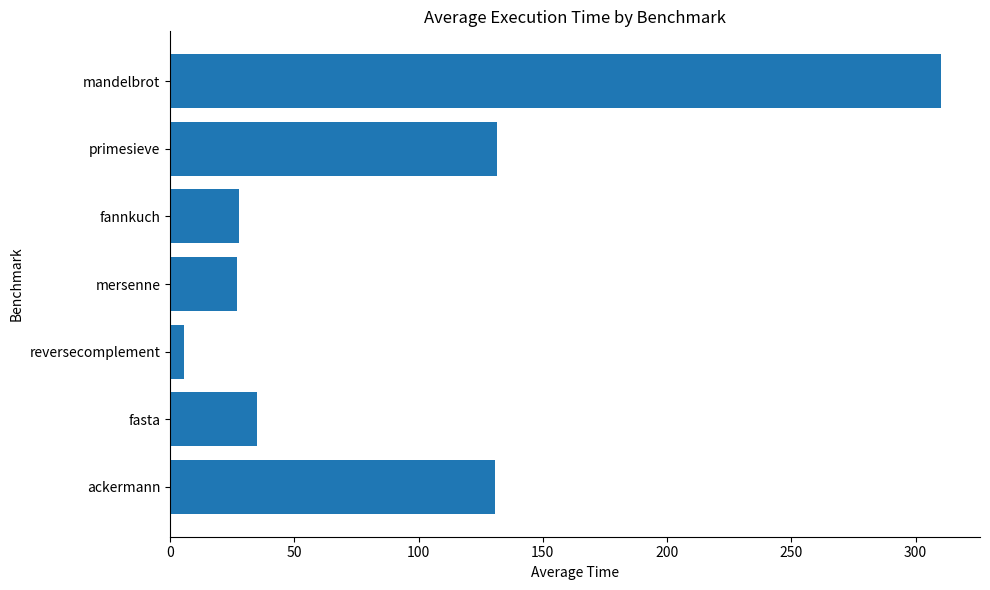

Count the number of categories in the chart.

7